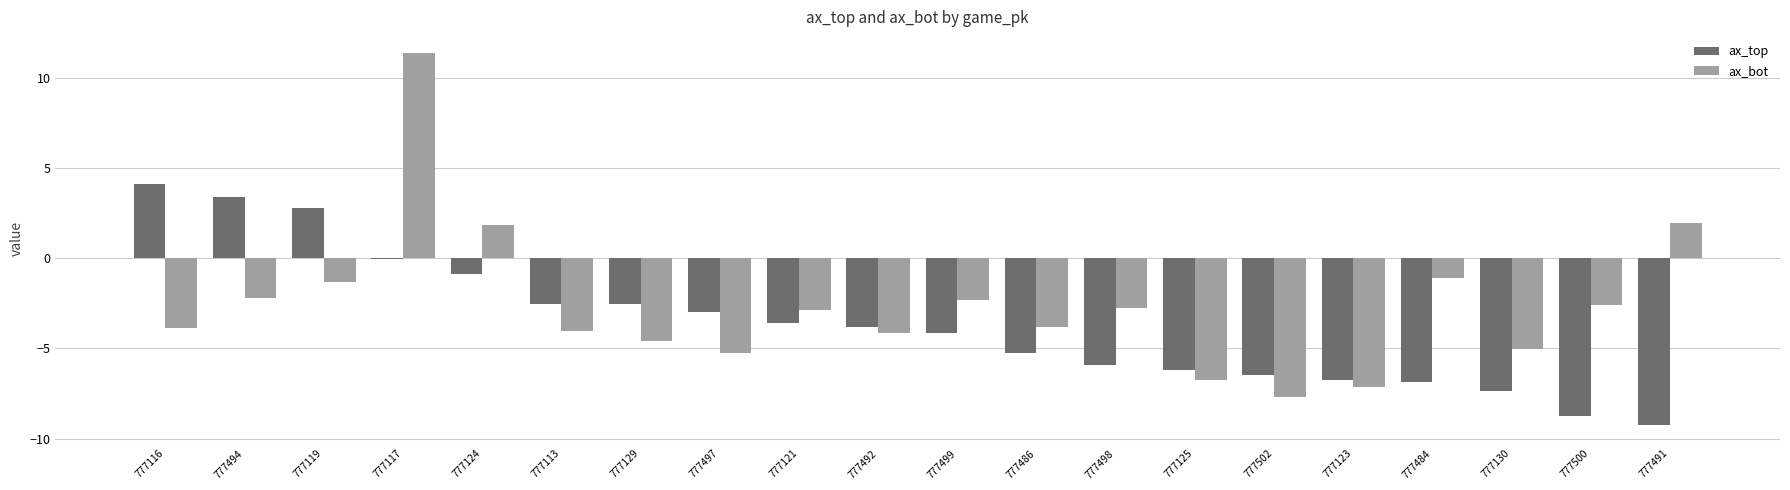

What is the total value across all series at 777119?

1.5